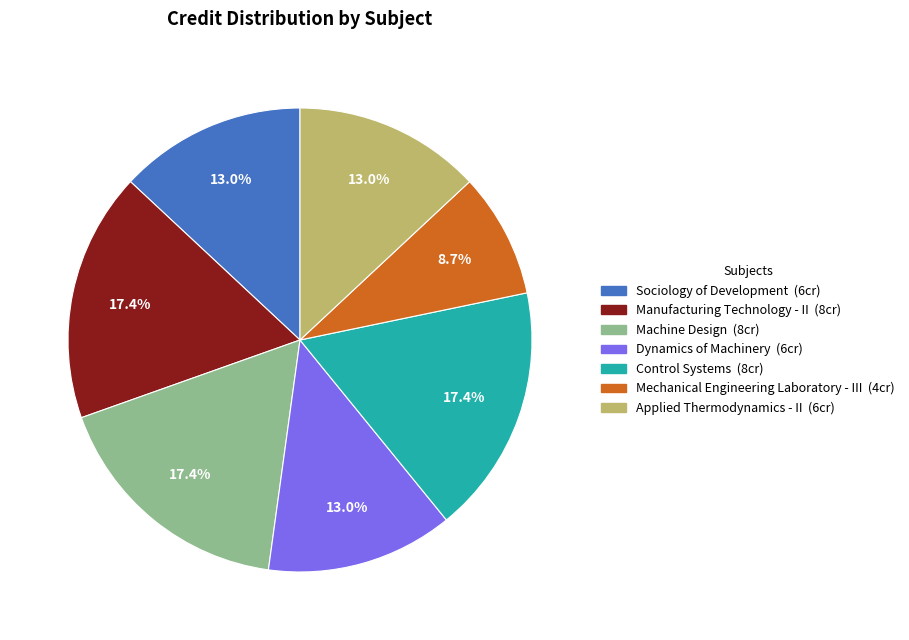

Which has a higher value, Machine Design or Applied Thermodynamics - II?

Machine Design